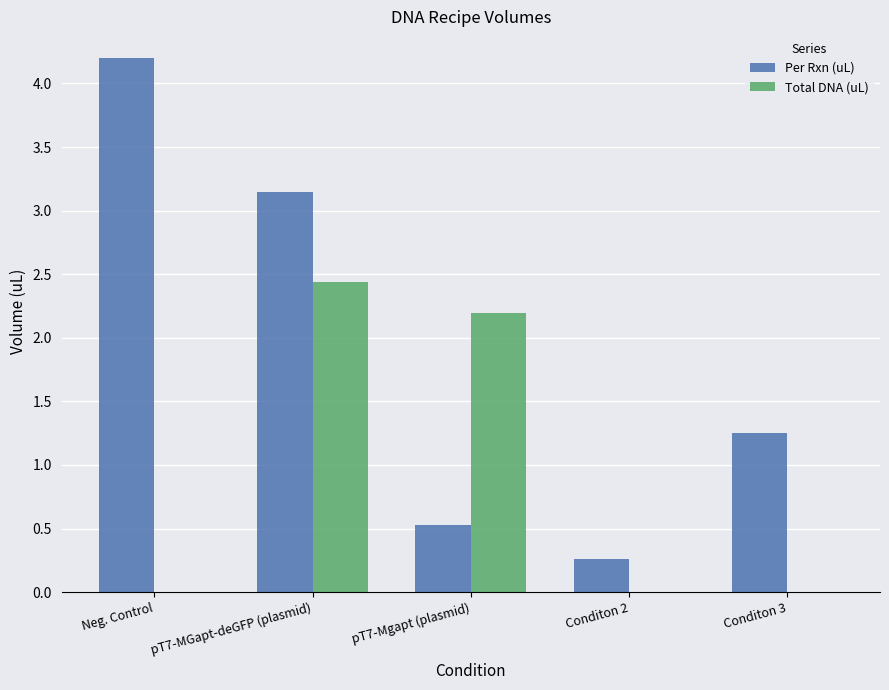

What is the sum of the Total DNA (uL) values at pT7-MGapt-deGFP (plasmid) and pT7-Mgapt (plasmid)?

4.6